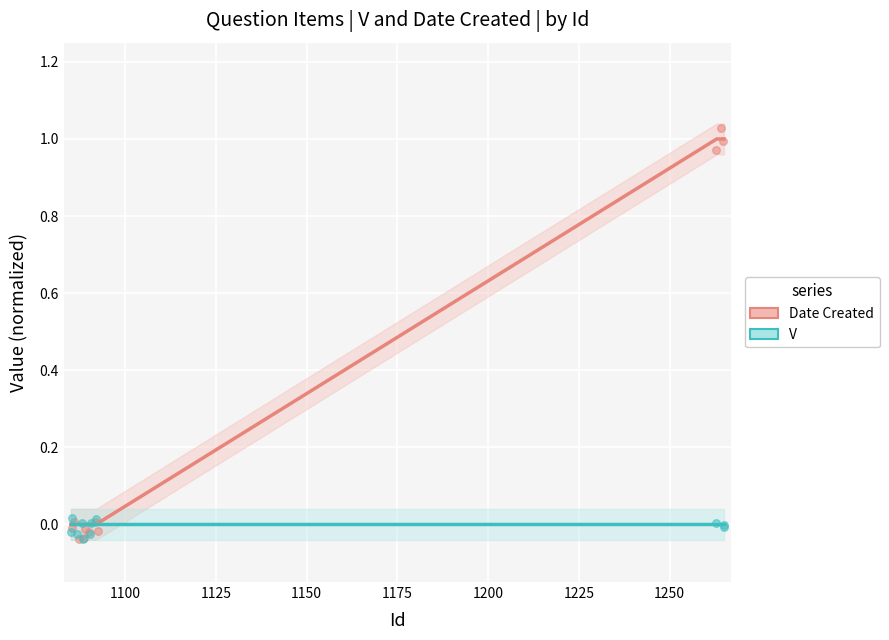

What are all the series names shown in the legend?

Date Created, V